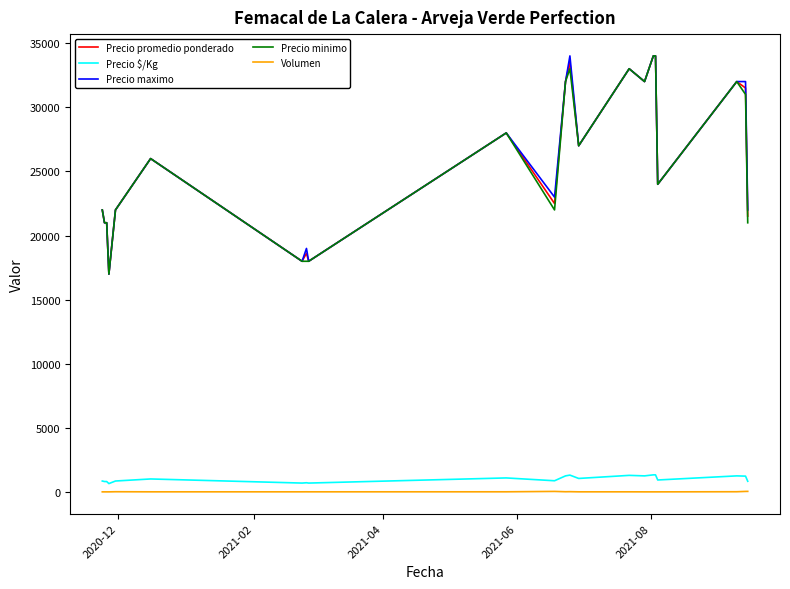

True or false: Precio promedio ponderado and Volumen cross at least once.

False